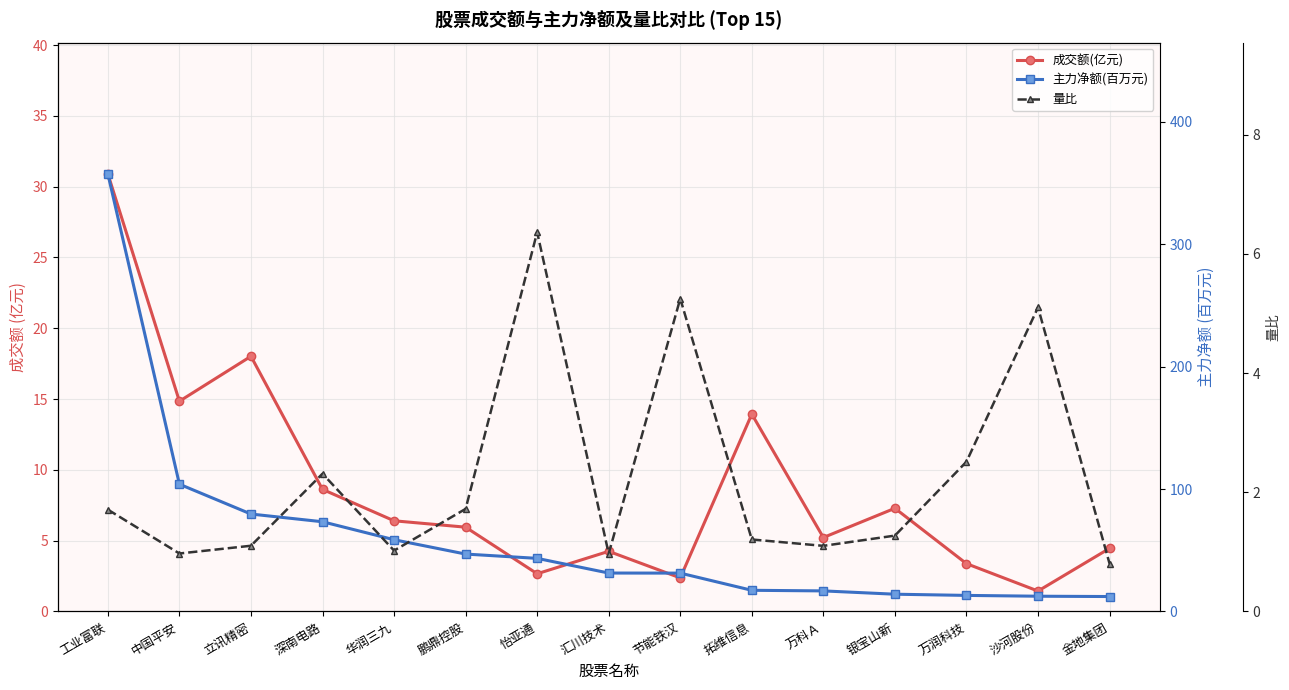

At which label does 成交额(亿元) first exceed 5?

工业富联